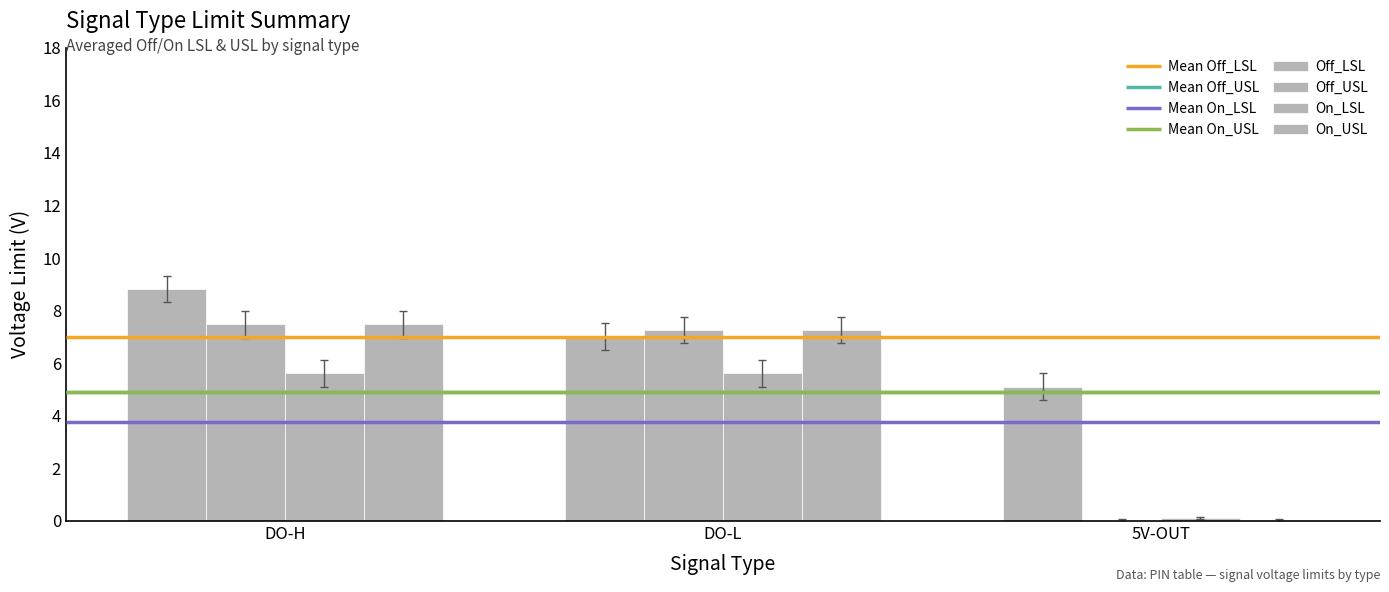

What are all the series names shown in the legend?

Off_LSL, Off_USL, On_LSL, On_USL